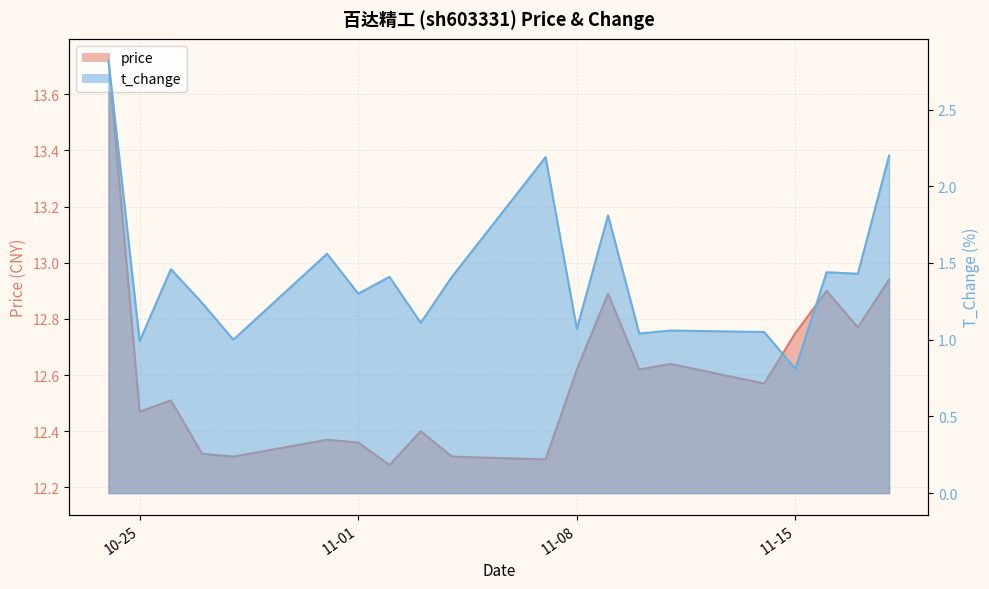

Which series has the largest total across all categories?

price